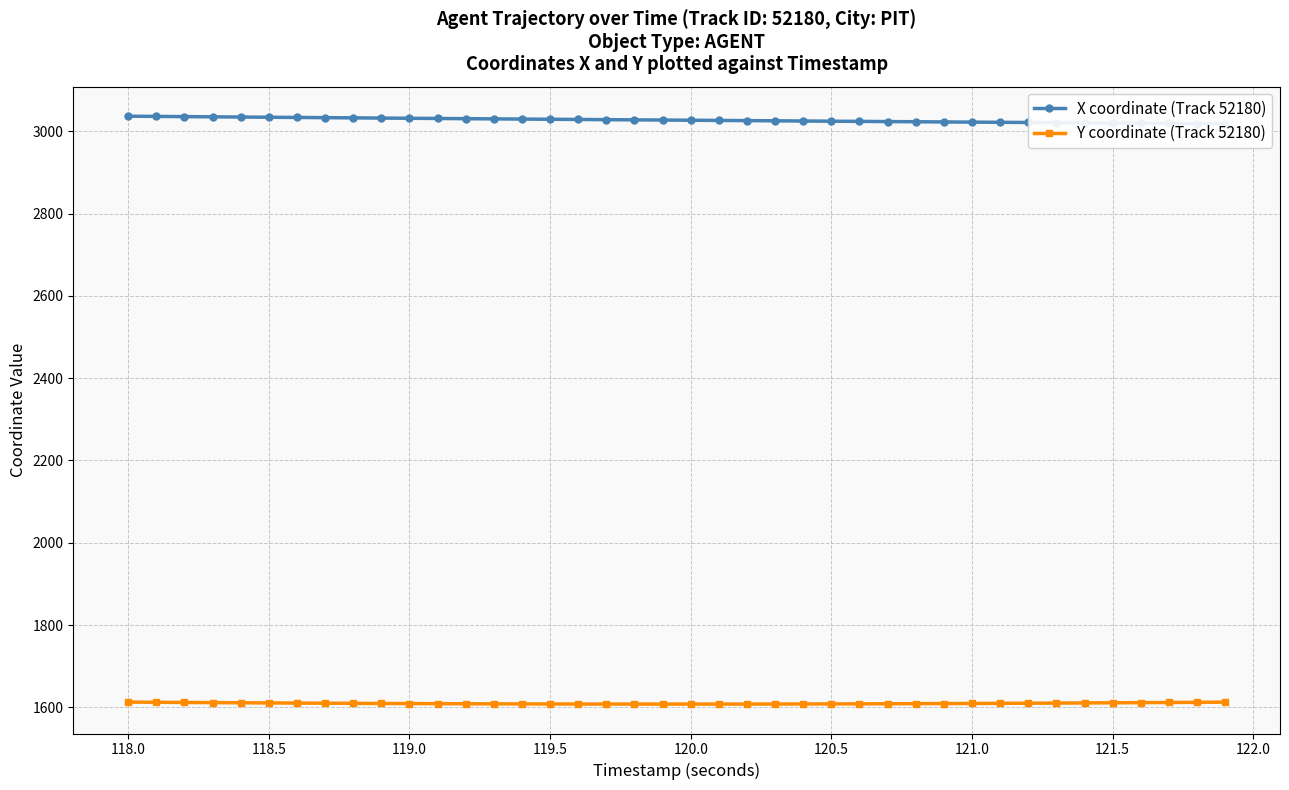

True or false: Y coordinate (Track 52180) has a value of 472.2 at 121.0.

False